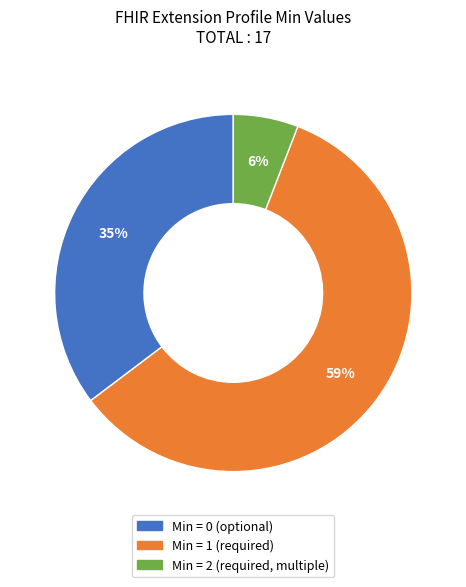

Is there a majority slice in this chart?

Yes